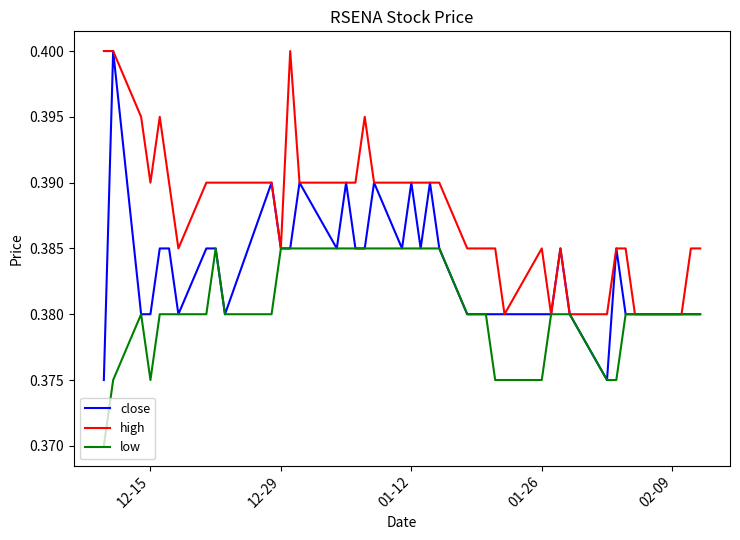

Which series has the widest spread of values?

close